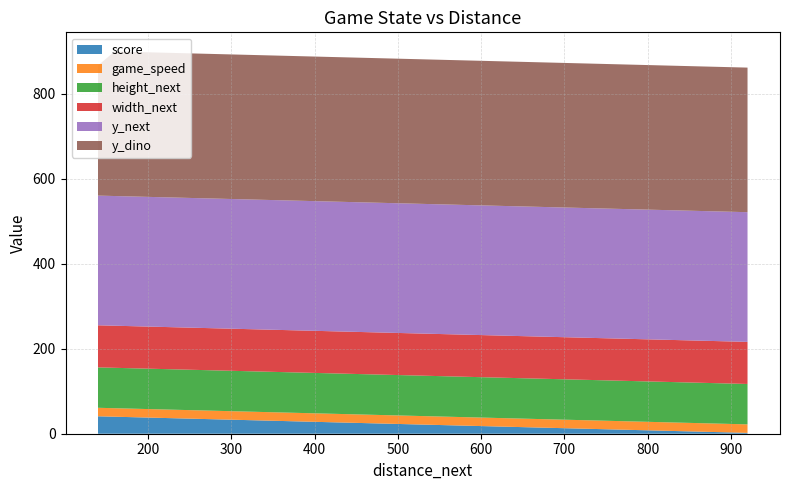

What is the highest value of the score series?

41